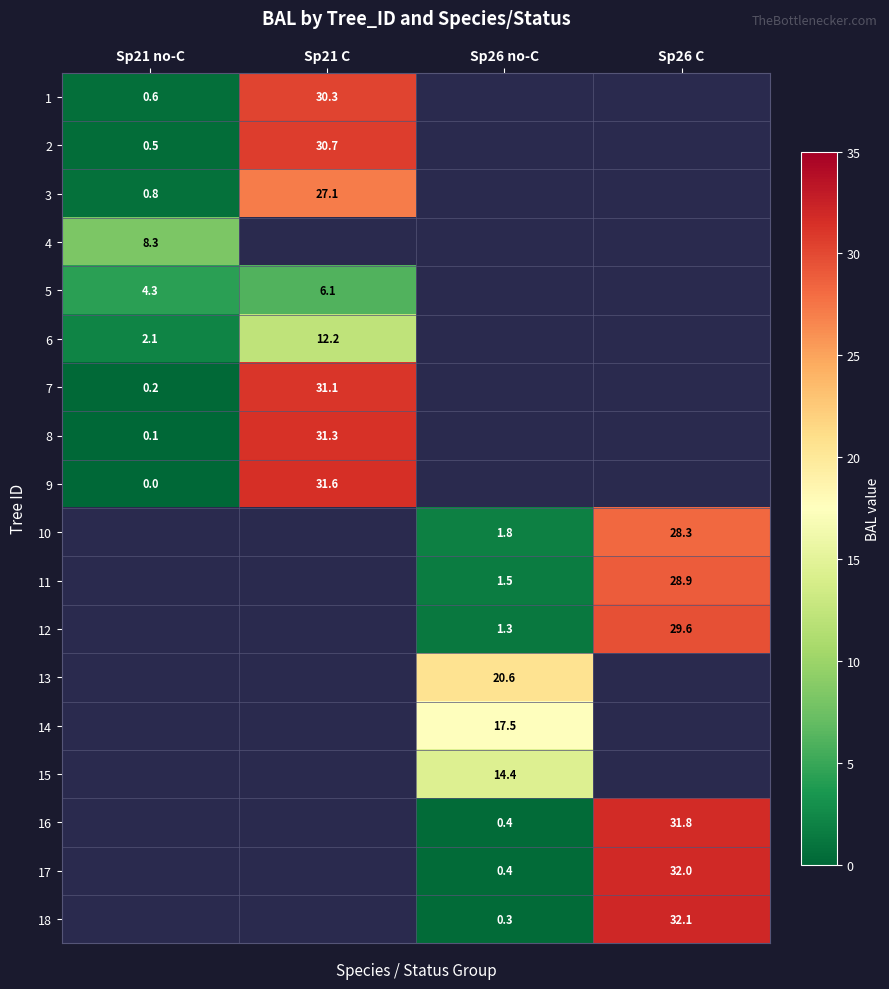

Is the value of 14 at Sp26 no-C greater than the value of 9 at Sp21 no-C?

Yes